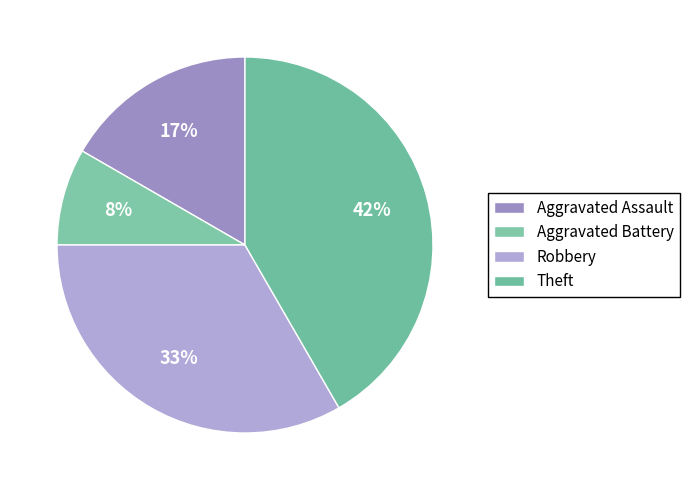

How many slices are in this pie chart?

4